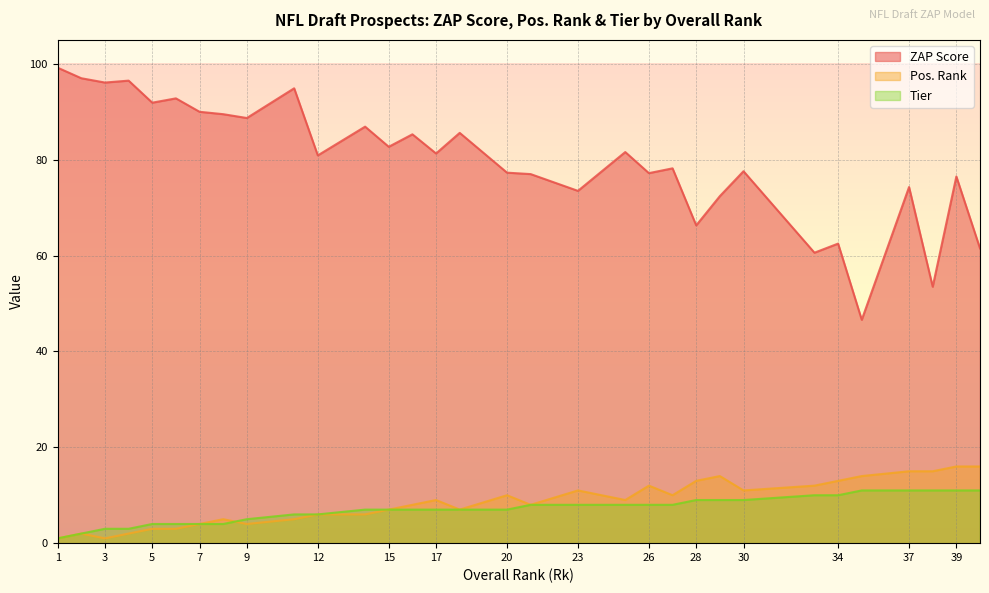

True or false: Tier has more than 0 points higher than both neighbors.

False